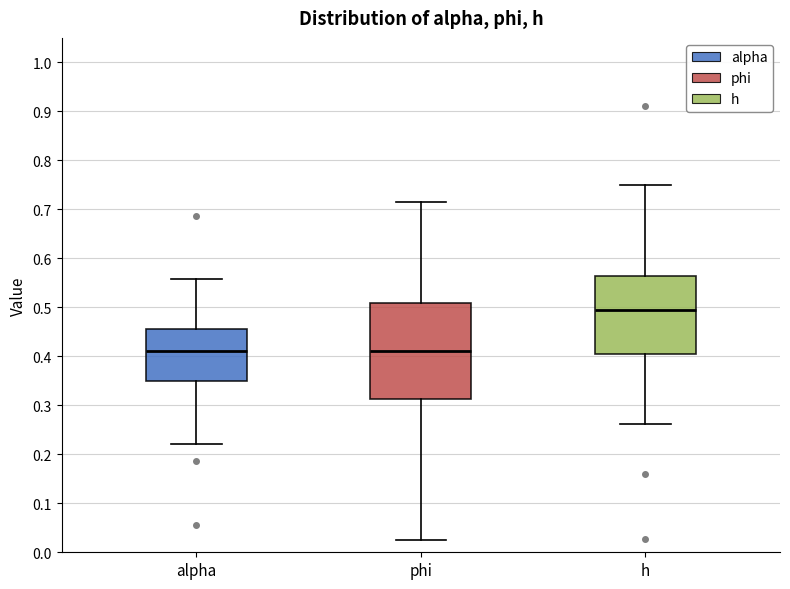

Reading left to right, read every box against the y-axis: the position of its median line, the range the box covers, and the ends of its whiskers. The values are not printed on the chart, so give them approximately, as read against the axis.

alpha: median 0.41, box 0.35 to 0.45, whiskers 0.22 to 0.56
phi: median 0.41, box 0.31 to 0.51, whiskers 0.03 to 0.71
h: median 0.50, box 0.41 to 0.56, whiskers 0.26 to 0.75